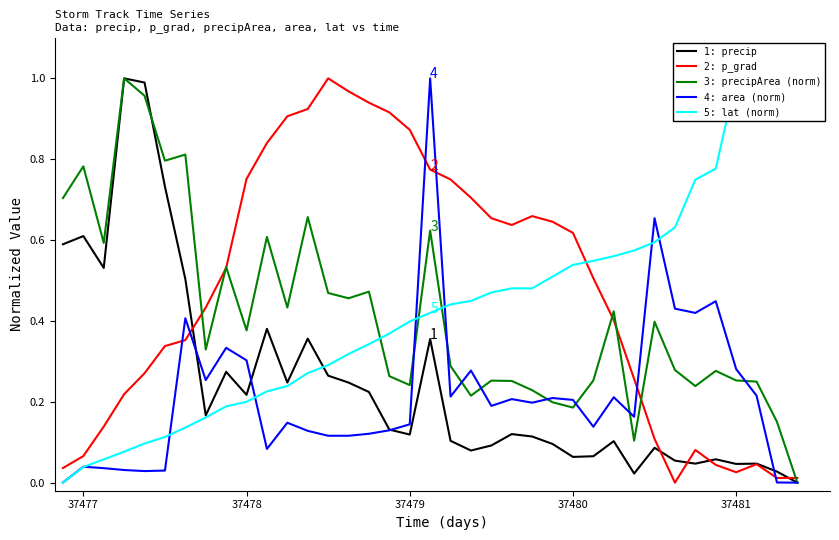

How many data points does each series have?

37